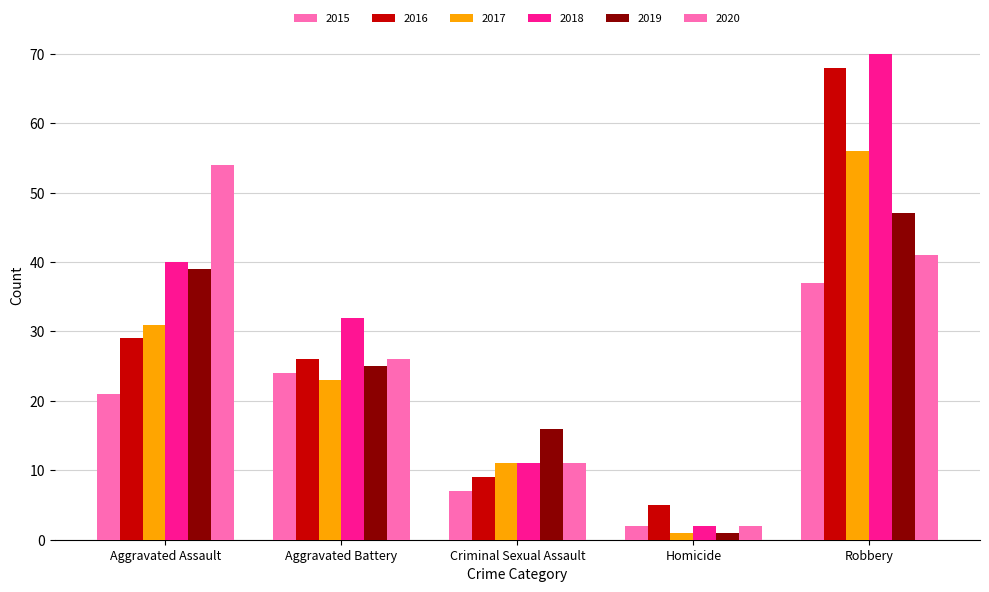

Are the bars grouped side by side (vs. stacked)?

Yes